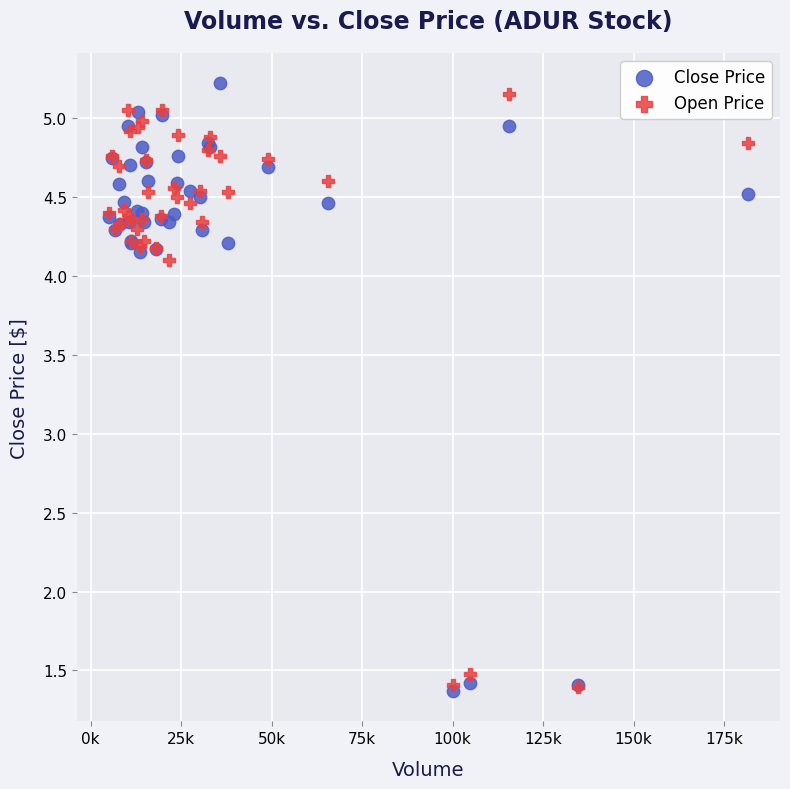

In the Open Price series, what Y value is closest to 3?

4.1